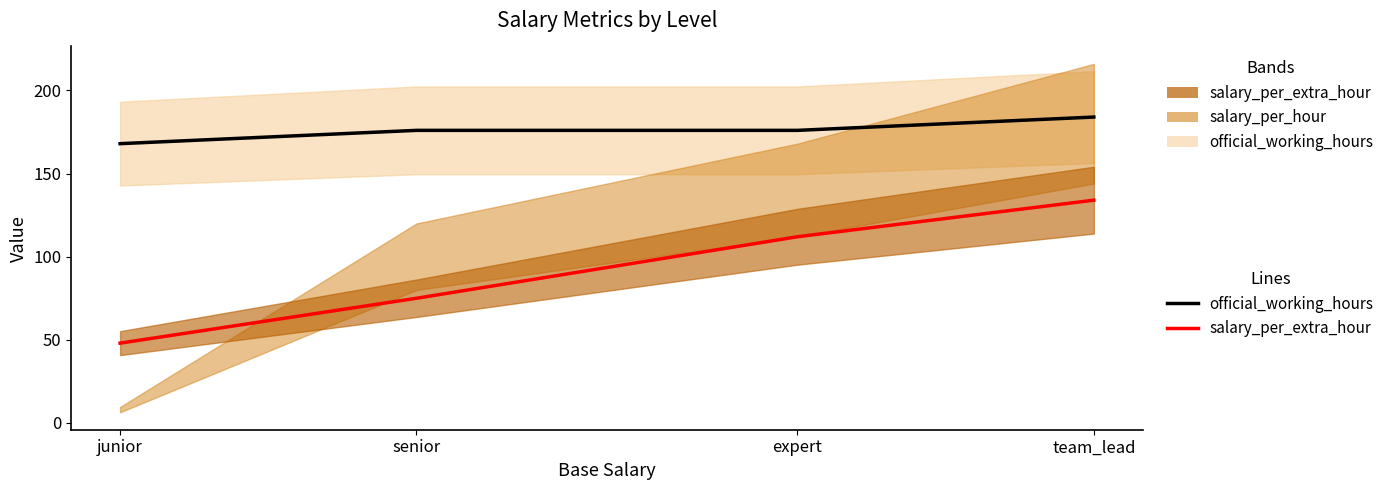

Is the value of official_working_hours line at team_lead greater than the value of salary_per_extra_hour line at junior?

Yes